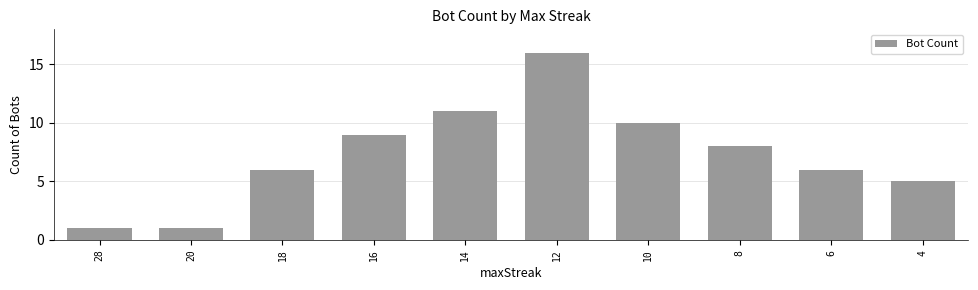

True or false: the data shows 11 at 14.

True